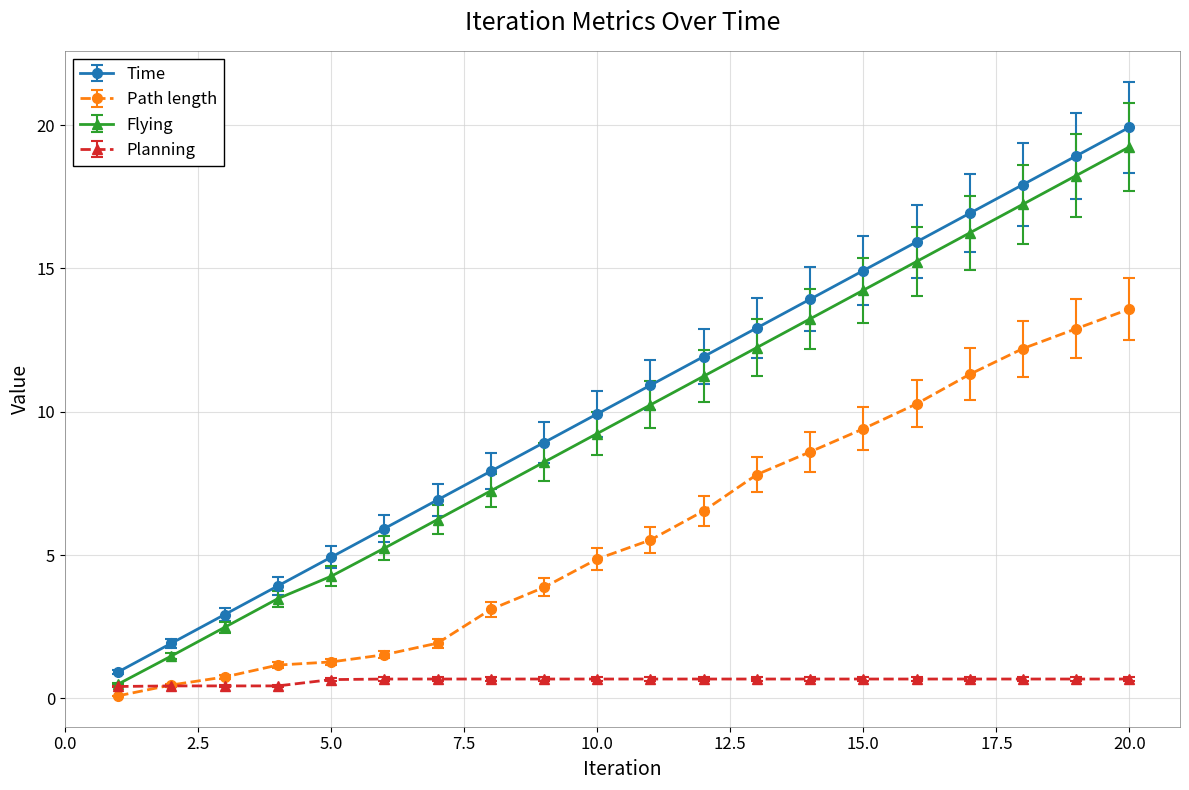

How many distinct data groups are displayed?

4